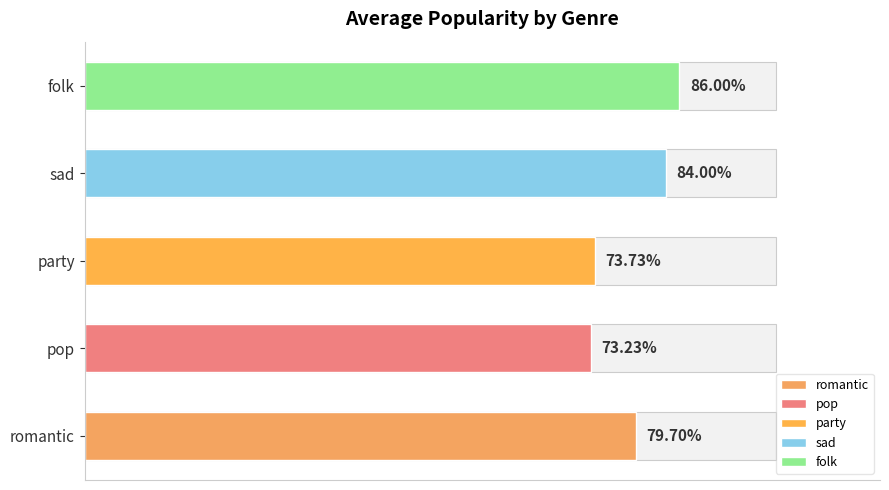

What is the label of the 5th bar from the right?

romantic